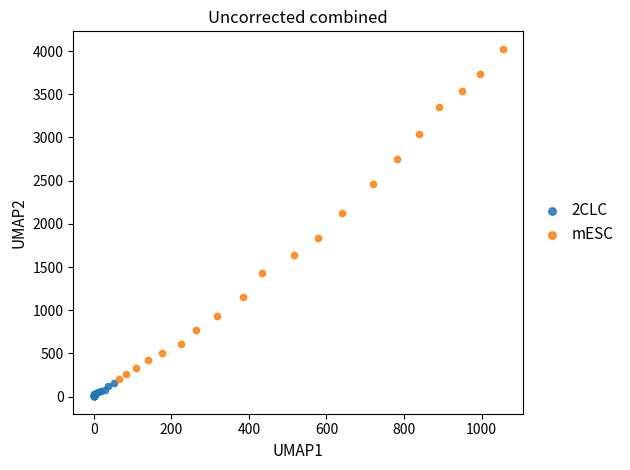

Which series reaches the minimum Y coordinate?

2CLC